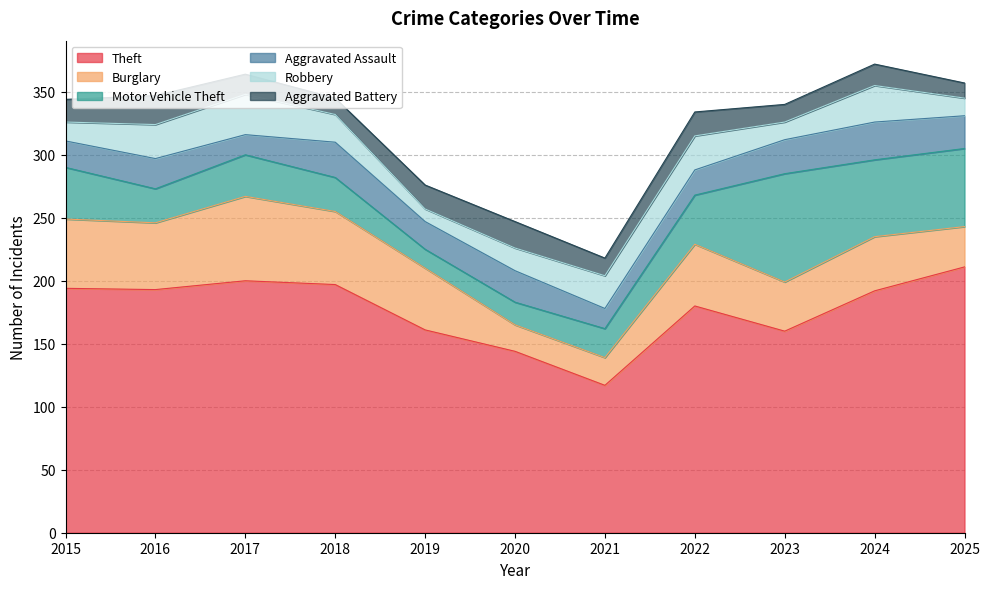

What is the spread (max minus min) of values at 2016?

170